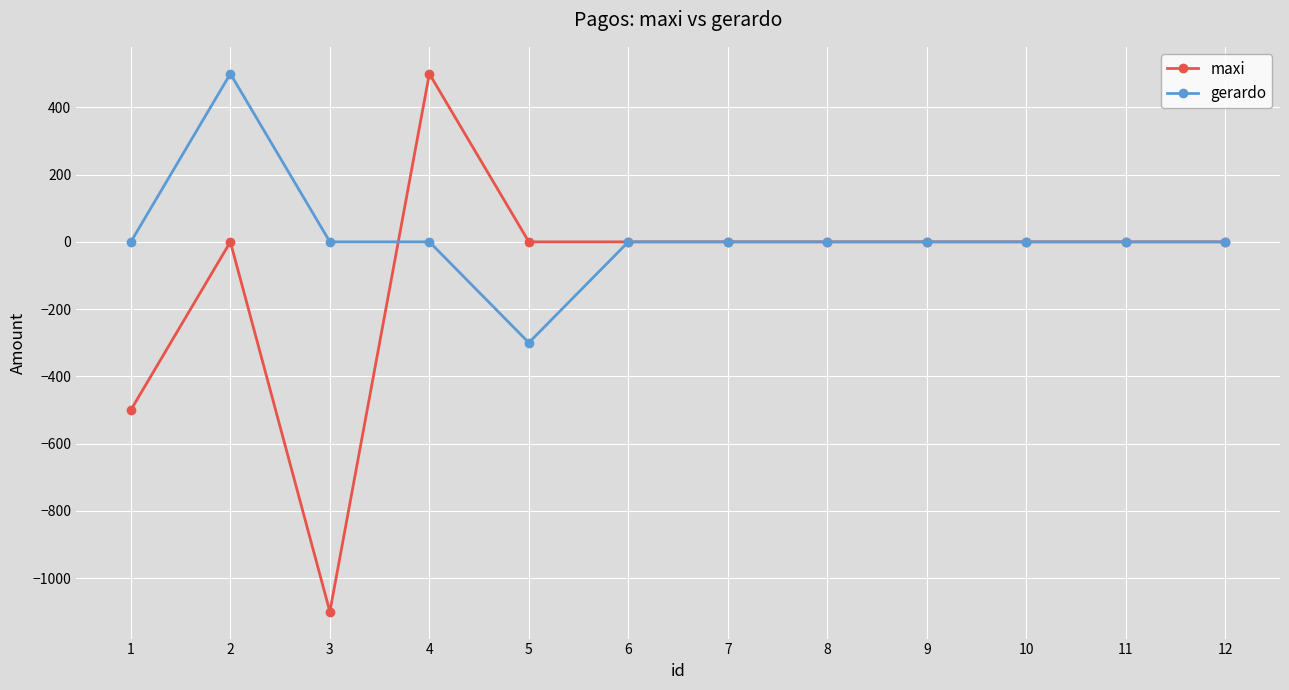

What is the minimum value for maxi?

-1100